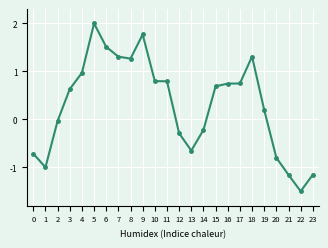

Where is the first local maximum?

5